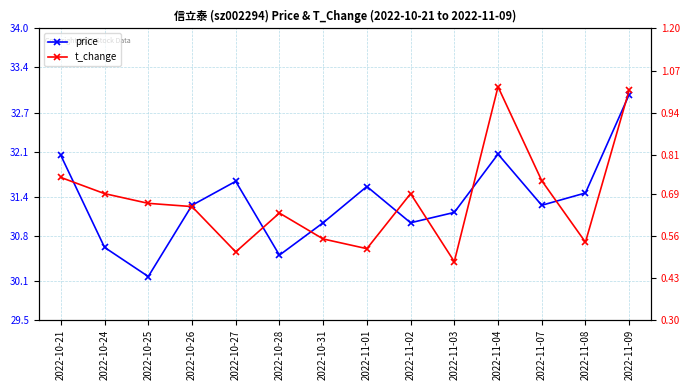

What is the value of the t_change point at the 6th from the left?

0.6